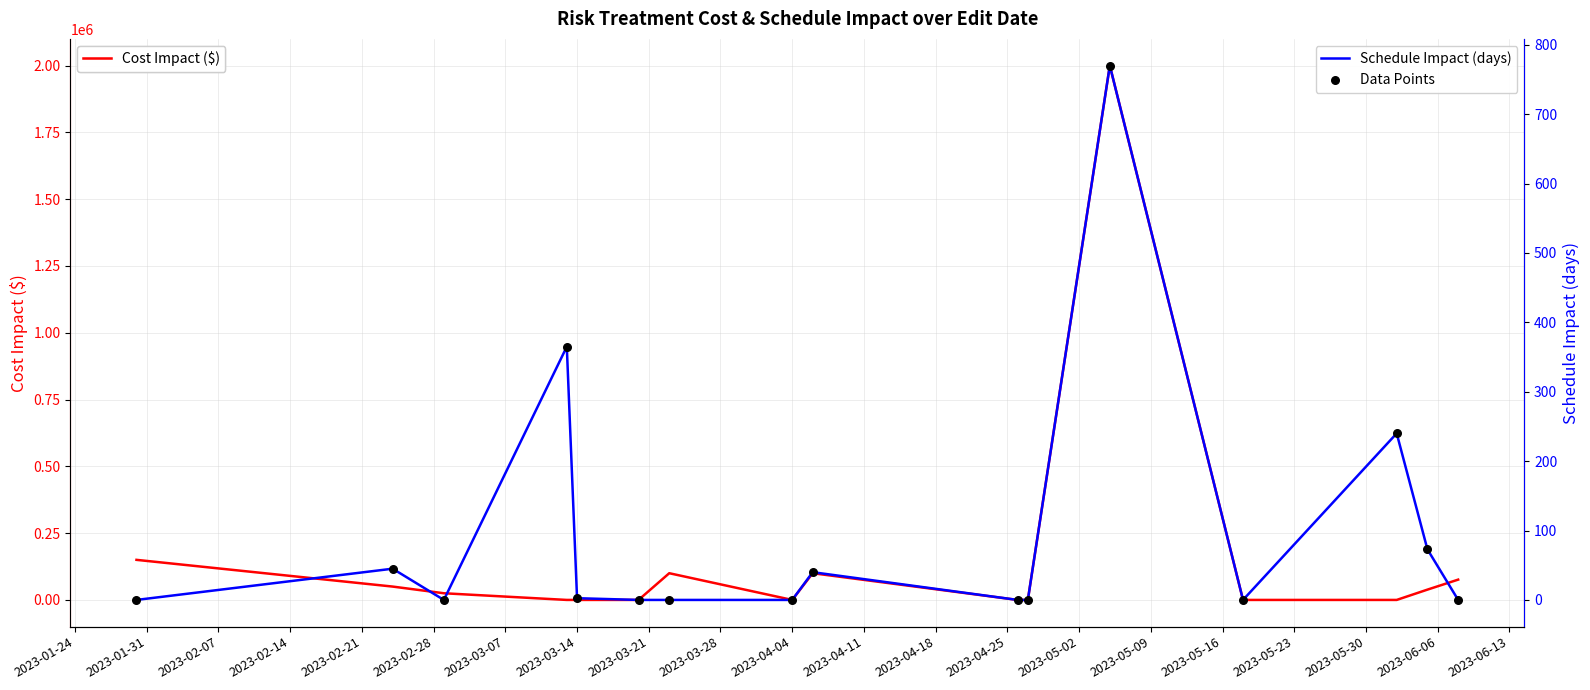

What are all the series names shown in the legend?

Cost Impact ($), Schedule Impact (days), Data Points